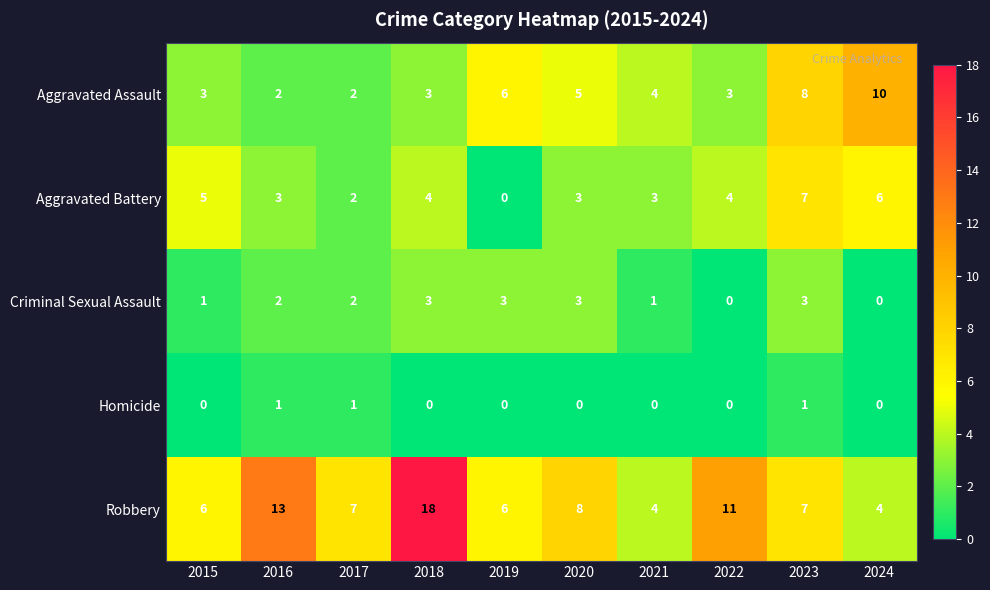

At which category is the sum across all series the highest?

2018